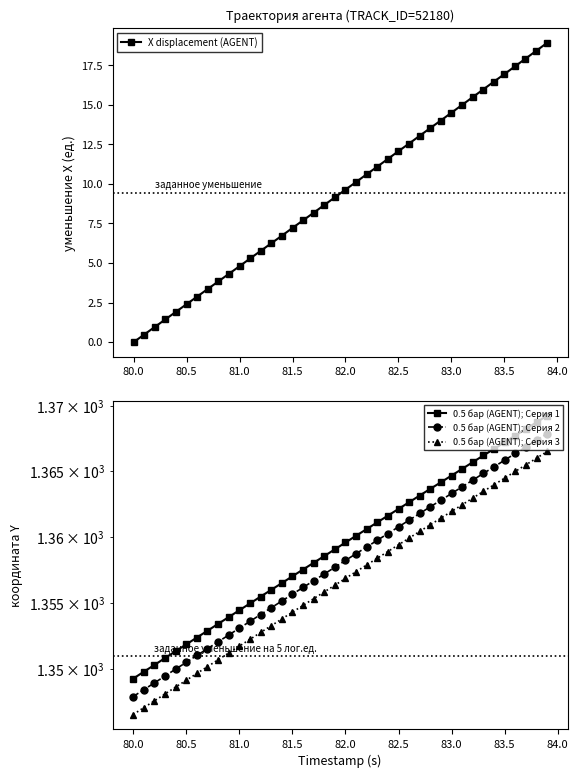

Reading right to left, transcribe all the data shown in this chart.

X displacement (AGENT): 18.9	18.4	17.9	17.4	16.9	16.5	16.0	15.5	15.0	14.5	14.0	13.5	13.0	12.6	12.1	11.6	11.1	10.6	10.1	9.6	9.2	8.7	8.2	7.7	7.2	6.7	6.2	5.8	5.3	4.8	4.3	3.8	3.4	2.9	2.4	1.9	1.4	1.0	0.5	0.0
0.5 бар (AGENT); Серия 1: 1369.2	1368.7	1368.2	1367.7	1367.2	1366.7	1366.2	1365.7	1365.2	1364.7	1364.2	1363.7	1363.2	1362.7	1362.1	1361.6	1361.1	1360.6	1360.1	1359.6	1359.1	1358.6	1358.0	1357.5	1357.0	1356.5	1356.0	1355.5	1355.0	1354.5	1353.9	1353.4	1352.9	1352.4	1351.9	1351.4	1350.8	1350.3	1349.8	1349.3
0.5 бар (AGENT); Серия 2: 1367.9	1367.4	1366.9	1366.4	1365.9	1365.3	1364.8	1364.3	1363.8	1363.3	1362.8	1362.3	1361.8	1361.3	1360.8	1360.3	1359.8	1359.2	1358.7	1358.2	1357.7	1357.2	1356.7	1356.2	1355.7	1355.2	1354.6	1354.1	1353.6	1353.1	1352.6	1352.1	1351.6	1351.0	1350.5	1350.0	1349.5	1349.0	1348.5	1348.0
0.5 бар (AGENT); Серия 3: 1366.5	1366.0	1365.5	1365.0	1364.5	1364.0	1363.5	1363.0	1362.5	1362.0	1361.4	1360.9	1360.4	1359.9	1359.4	1358.9	1358.4	1357.9	1357.4	1356.9	1356.4	1355.8	1355.3	1354.8	1354.3	1353.8	1353.3	1352.8	1352.3	1351.8	1351.2	1350.7	1350.2	1349.7	1349.2	1348.7	1348.1	1347.6	1347.1	1346.6